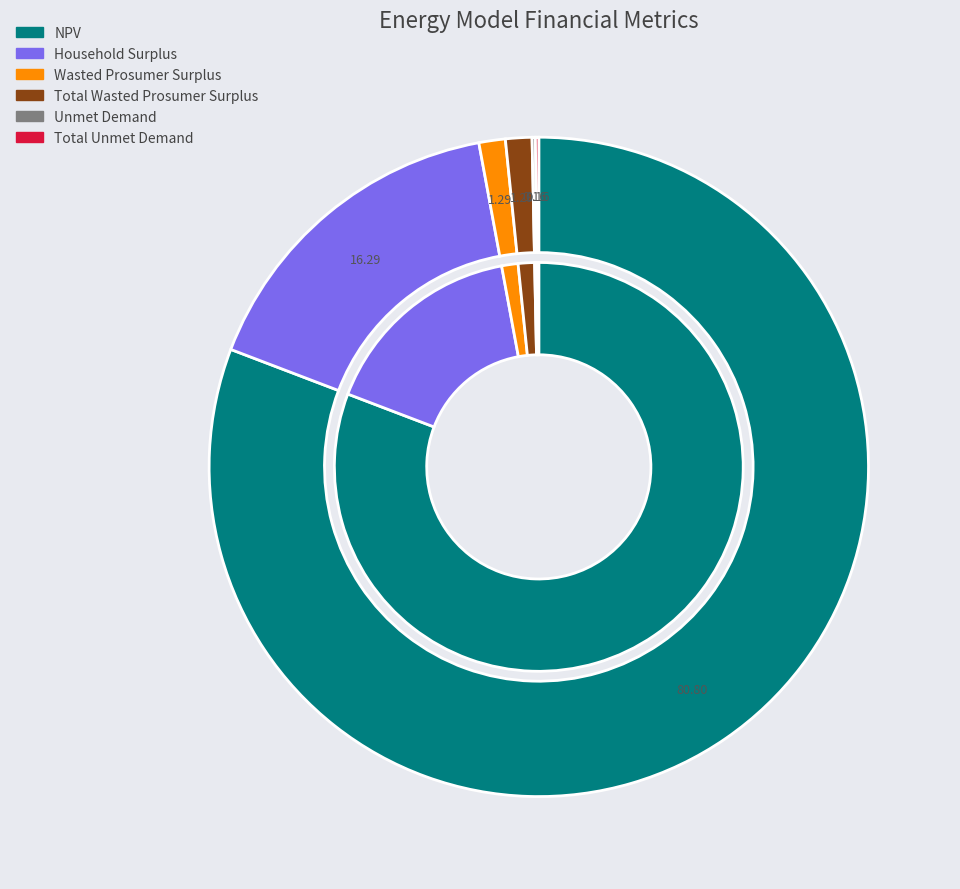

Between Wasted Prosumer Surplus and Unmet Demand, which is larger?

Wasted Prosumer Surplus